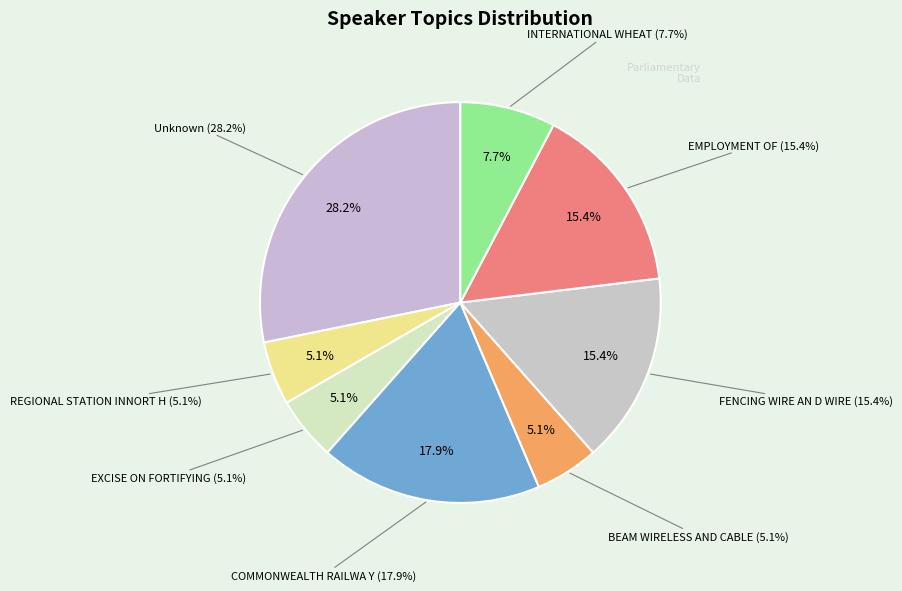

To the nearest percent, what is the difference between the largest and smallest slice percentages?

23%